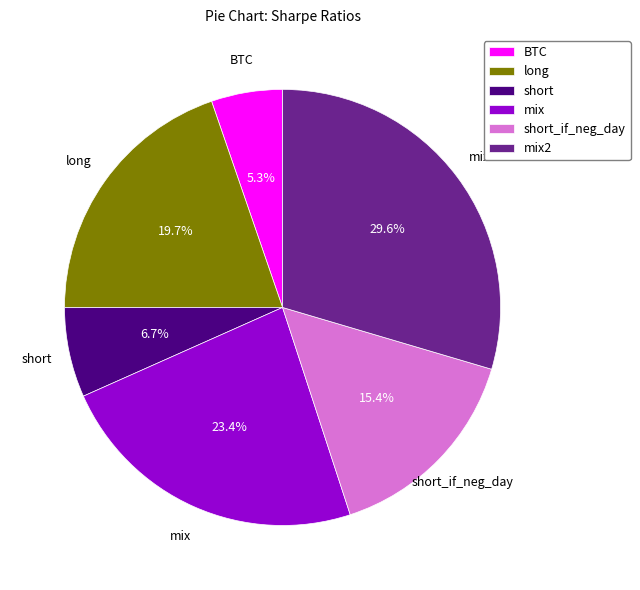

Is it true that long is 28% of the pie?

False